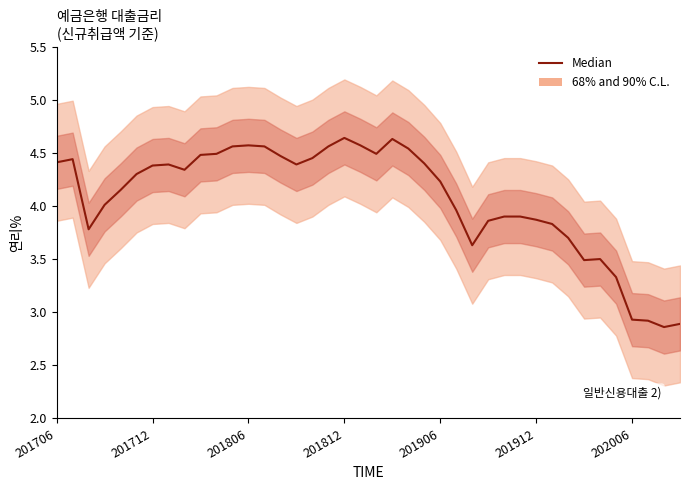

How many lines are shown in the chart?

1